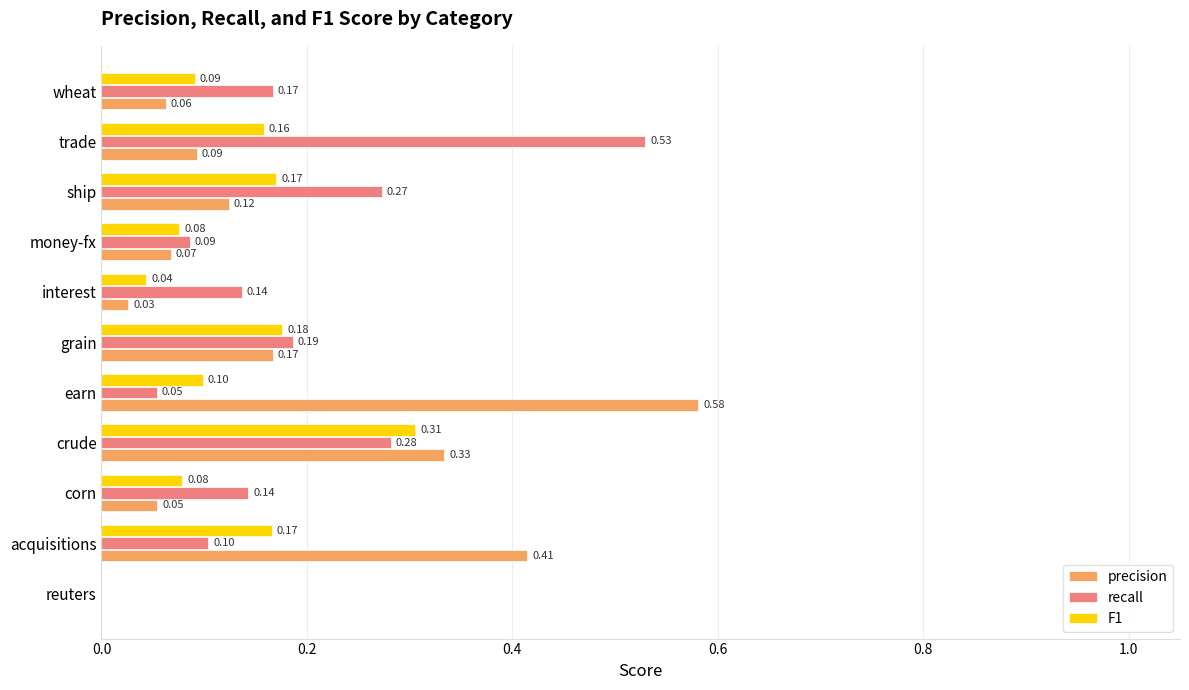

Which series changed the most between reuters and grain?

recall